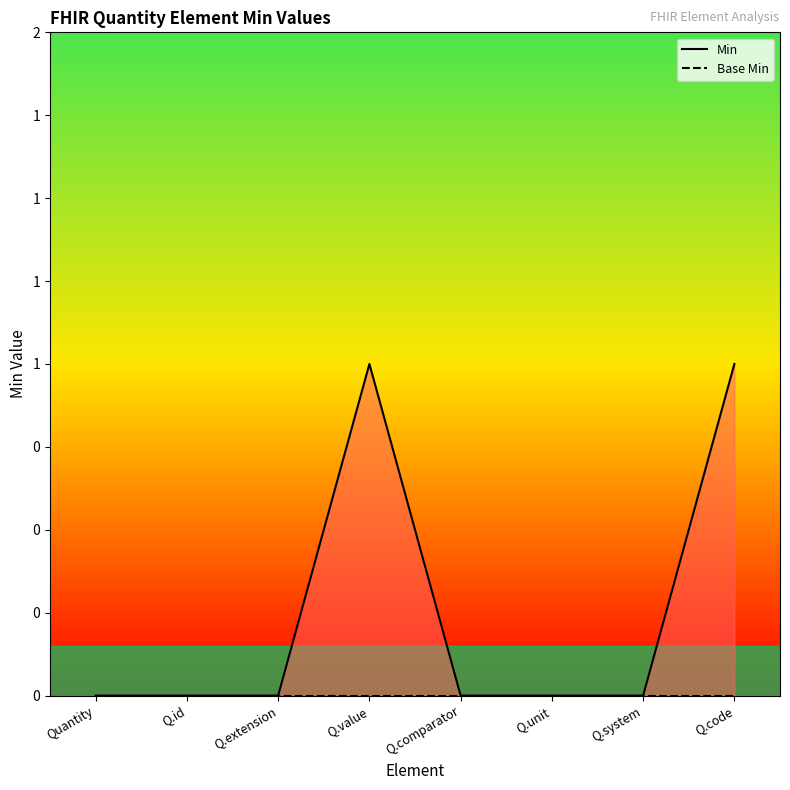

Which category has the lowest value across all series?

Quantity